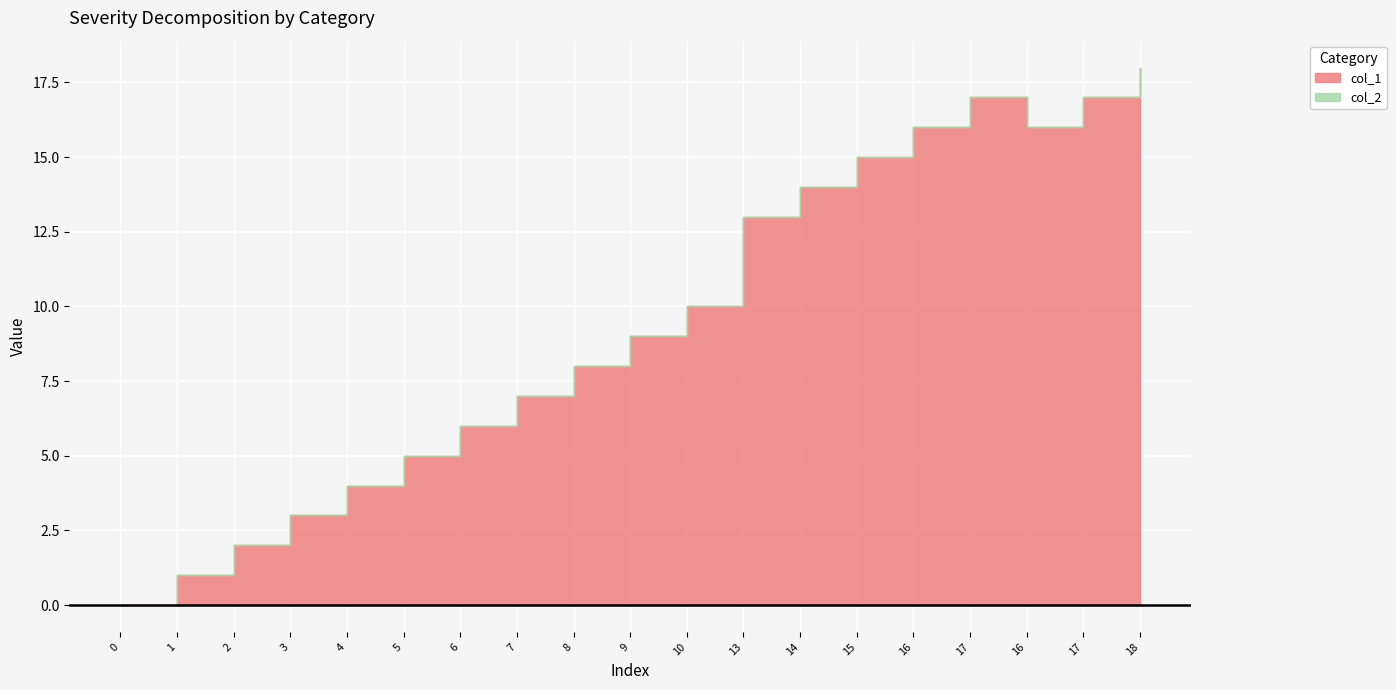

List the series in order of their peak value, lowest first.

col_2, col_1